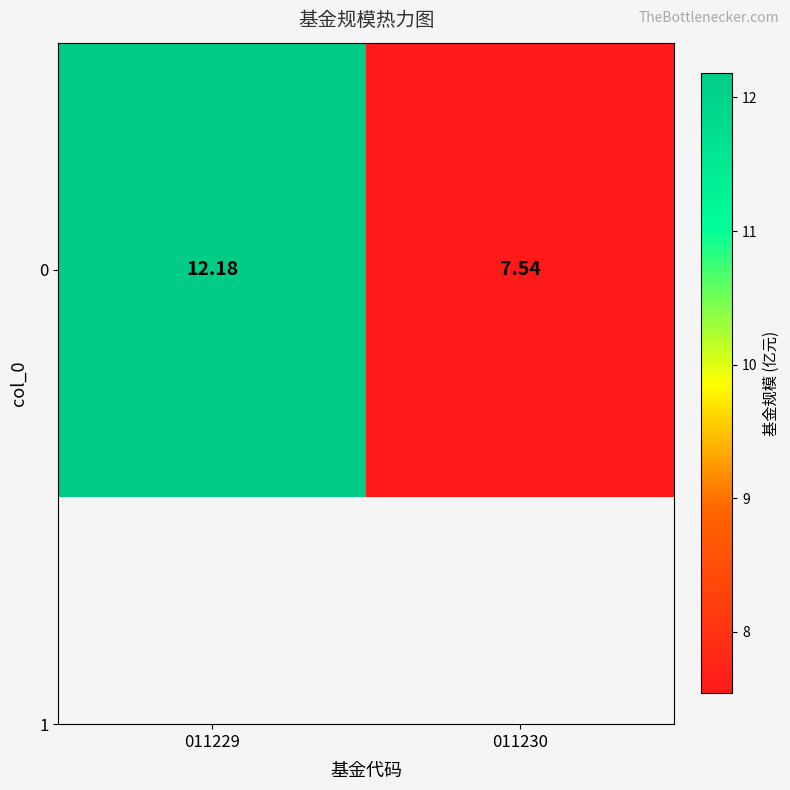

Reading left to right, transcribe all the data shown in this chart.

12.2	7.5